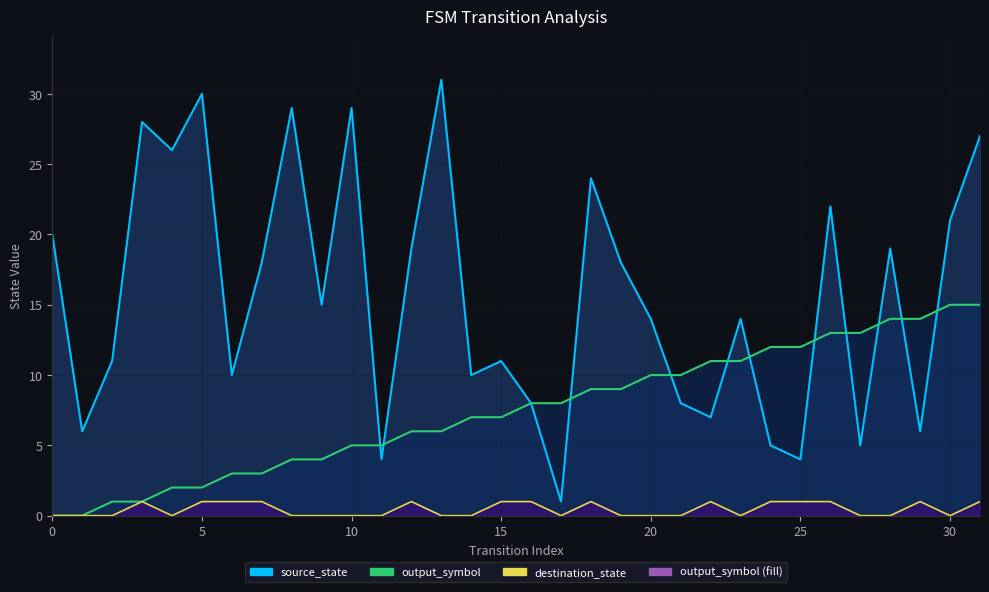

What is the label of the 15th point from the left?

14